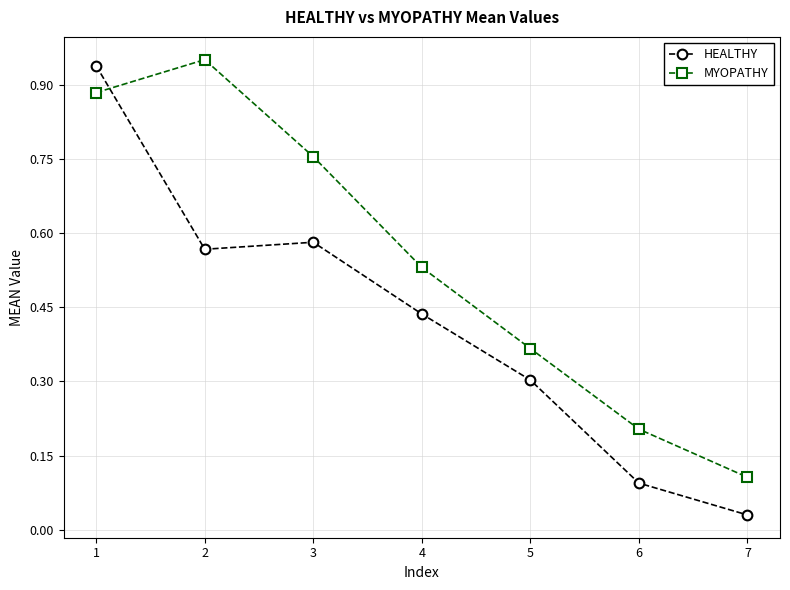

How many times do MYOPATHY and HEALTHY cross each other?

1